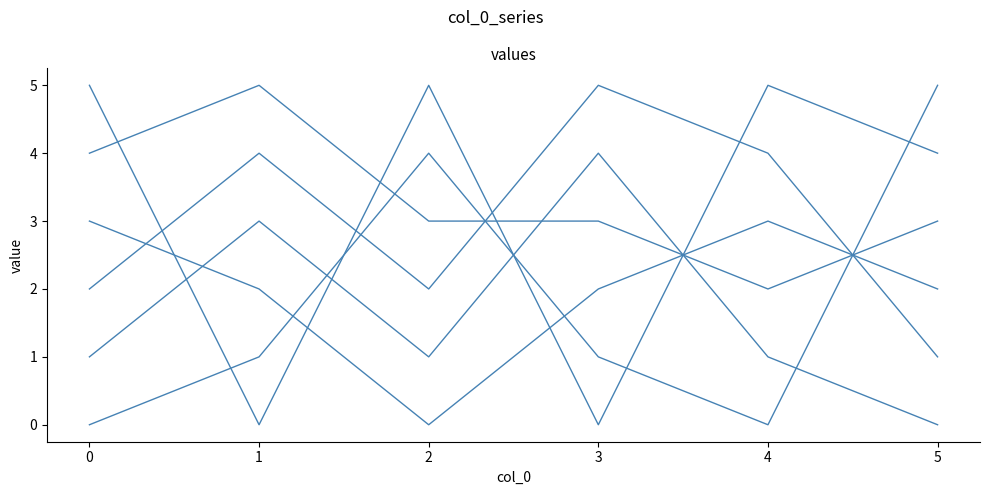

What is the total value across all series at 1?

15